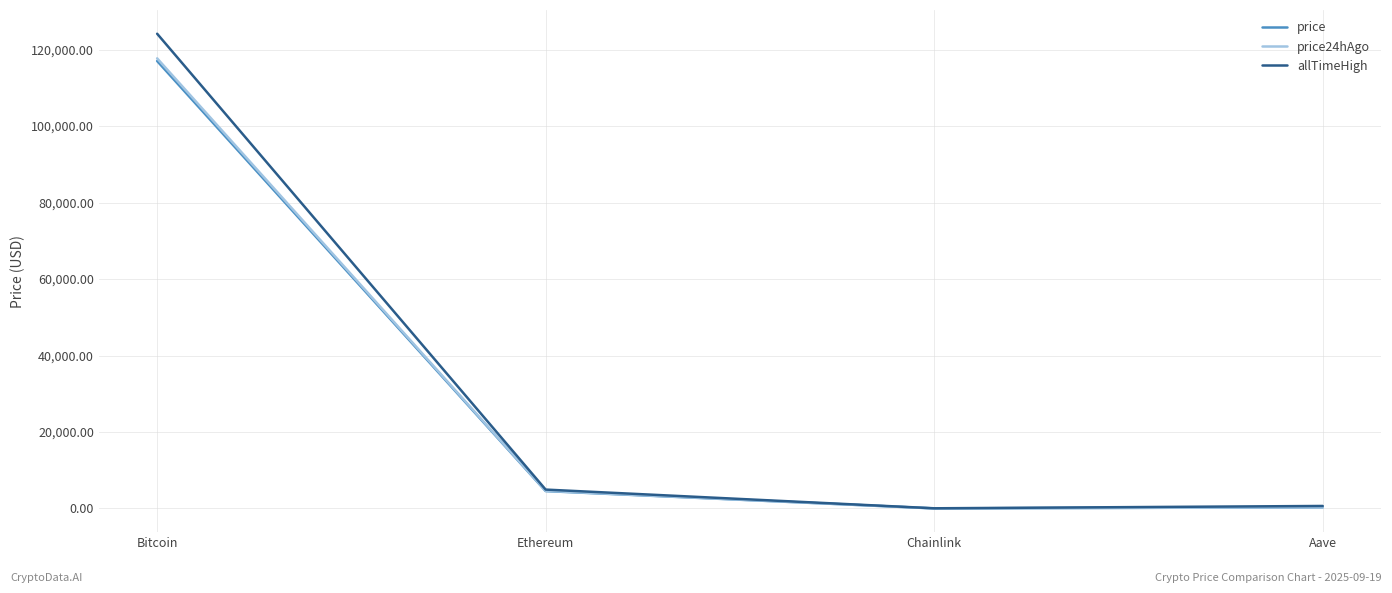

What is the total value across all series at Ethereum?

14111.0